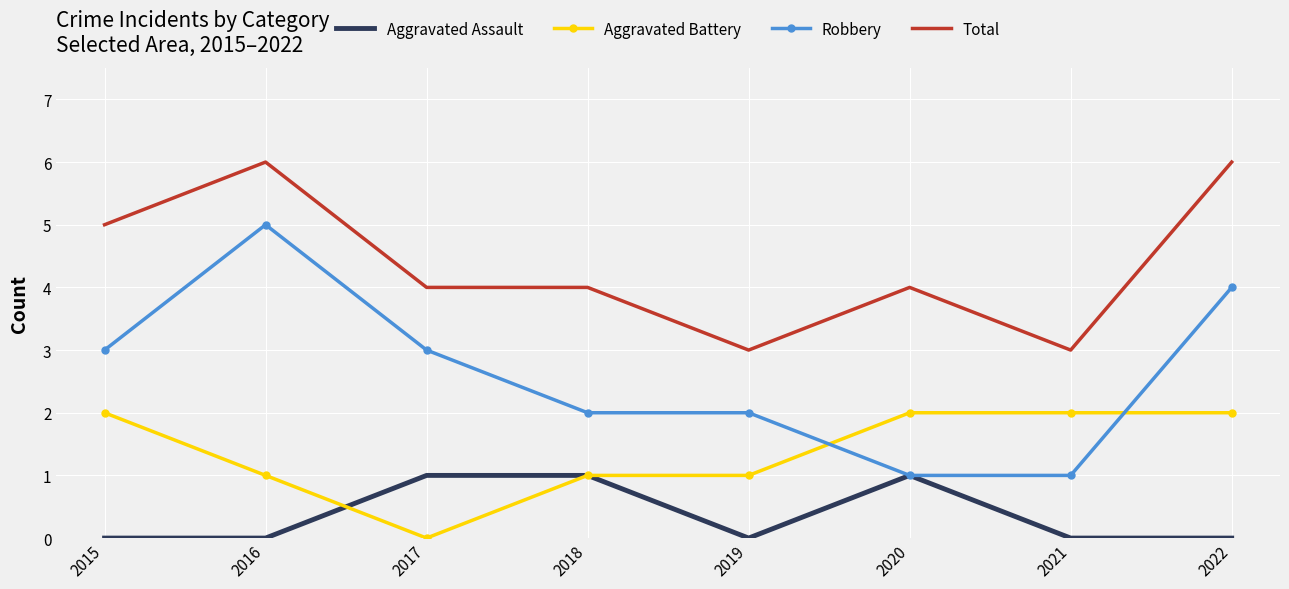

What is the difference between the highest and lowest values at 2018?

3